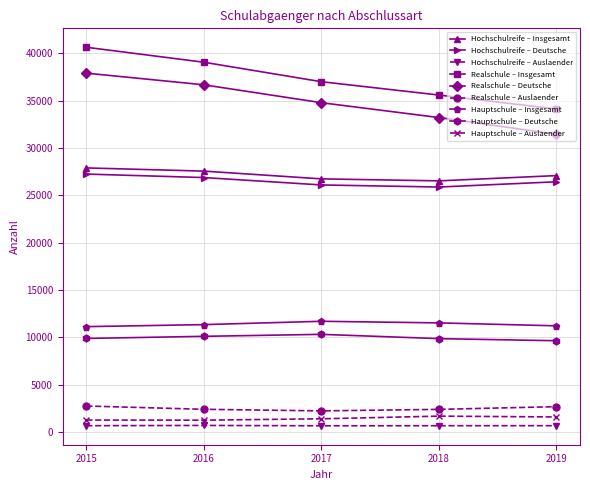

Is it true that Hochschulreife – Insgesamt equals 17060 at 2018?

False